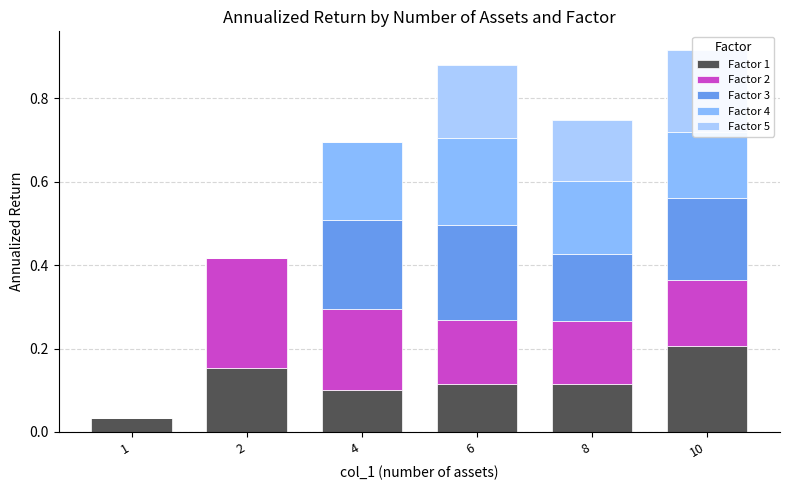

List the labels in order of Factor 4 value, smallest first.

1, 2, 10, 8, 4, 6